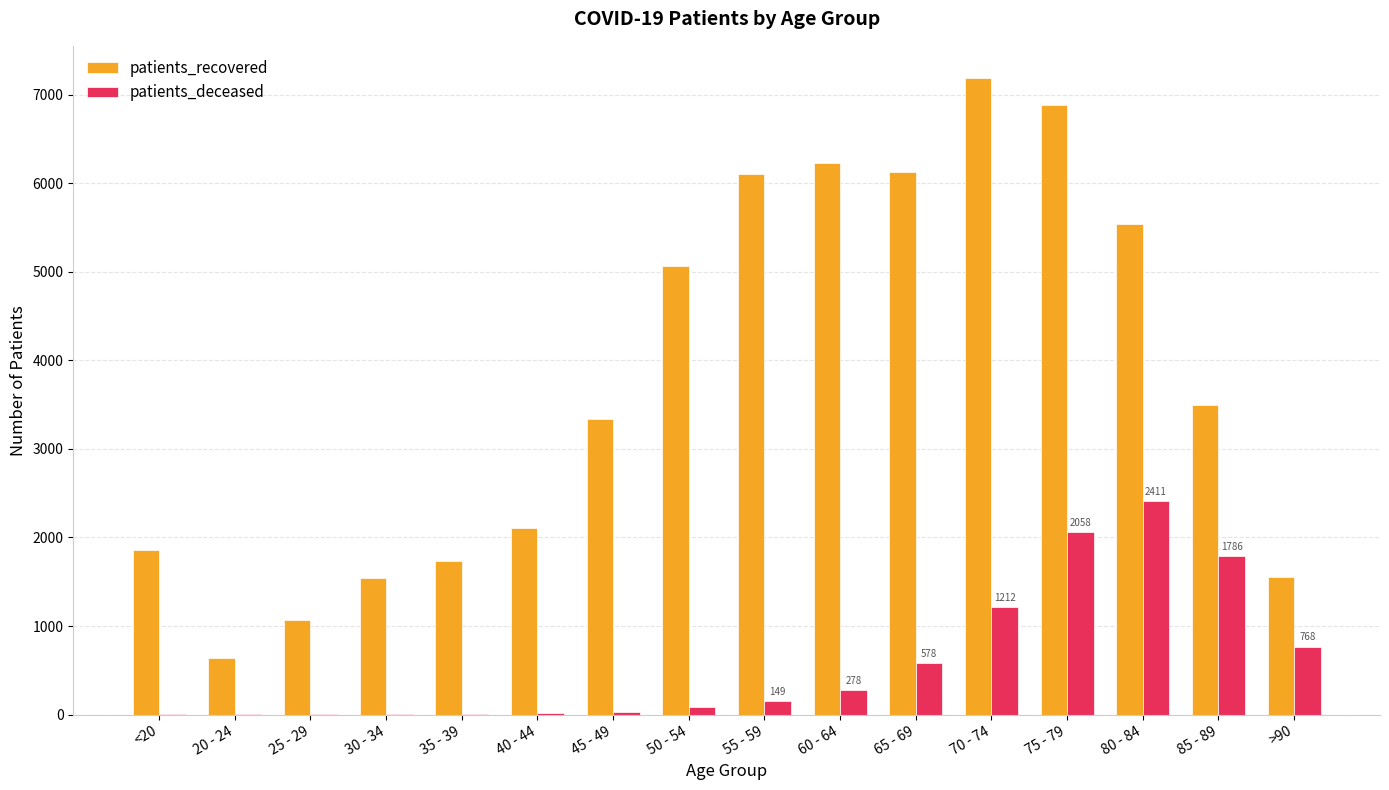

Is the value of patients_recovered at <20 greater than the value of patients_deceased at 45 - 49?

Yes